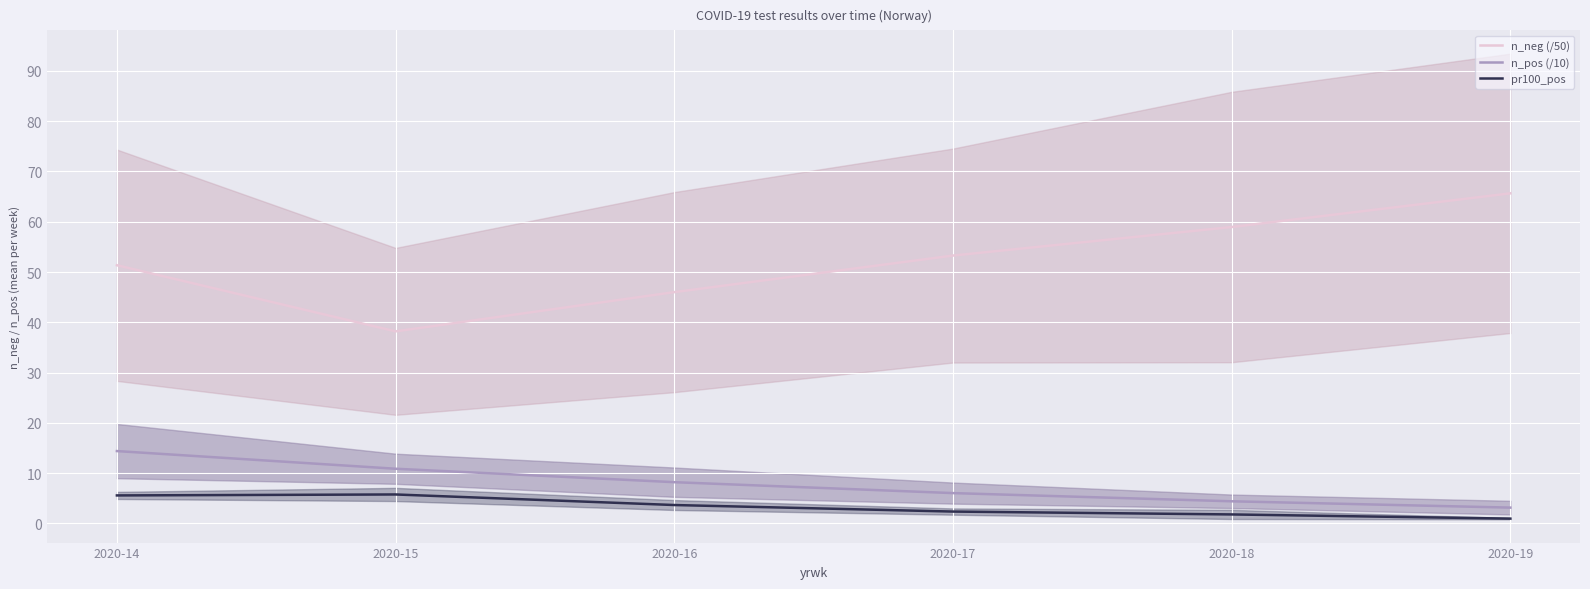

True or false: n_neg (/50) and pr100_pos cross at least once.

False